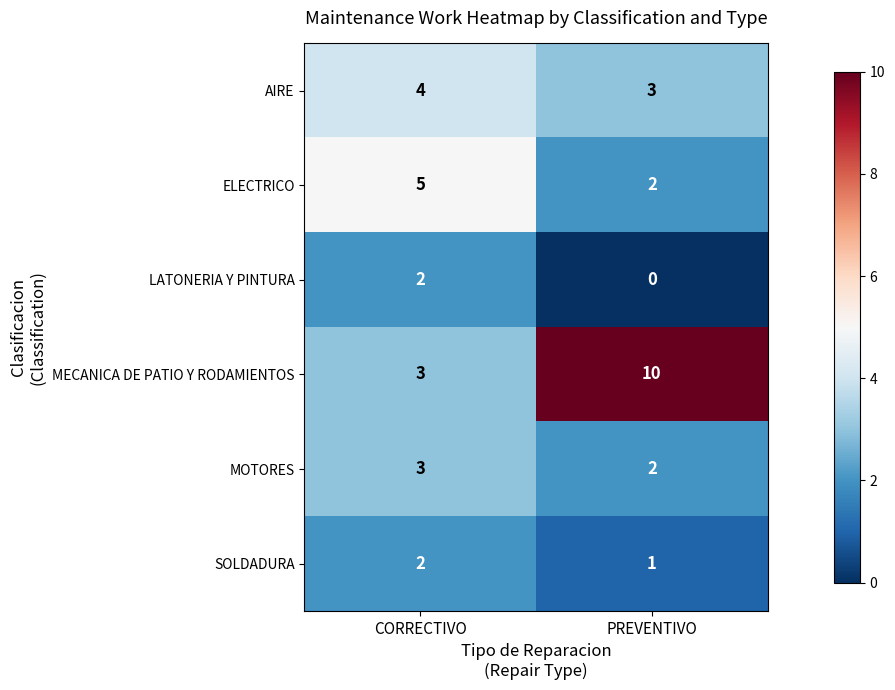

What value does the MECANICA DE PATIO Y RODAMIENTOS series have at CORRECTIVO?

3